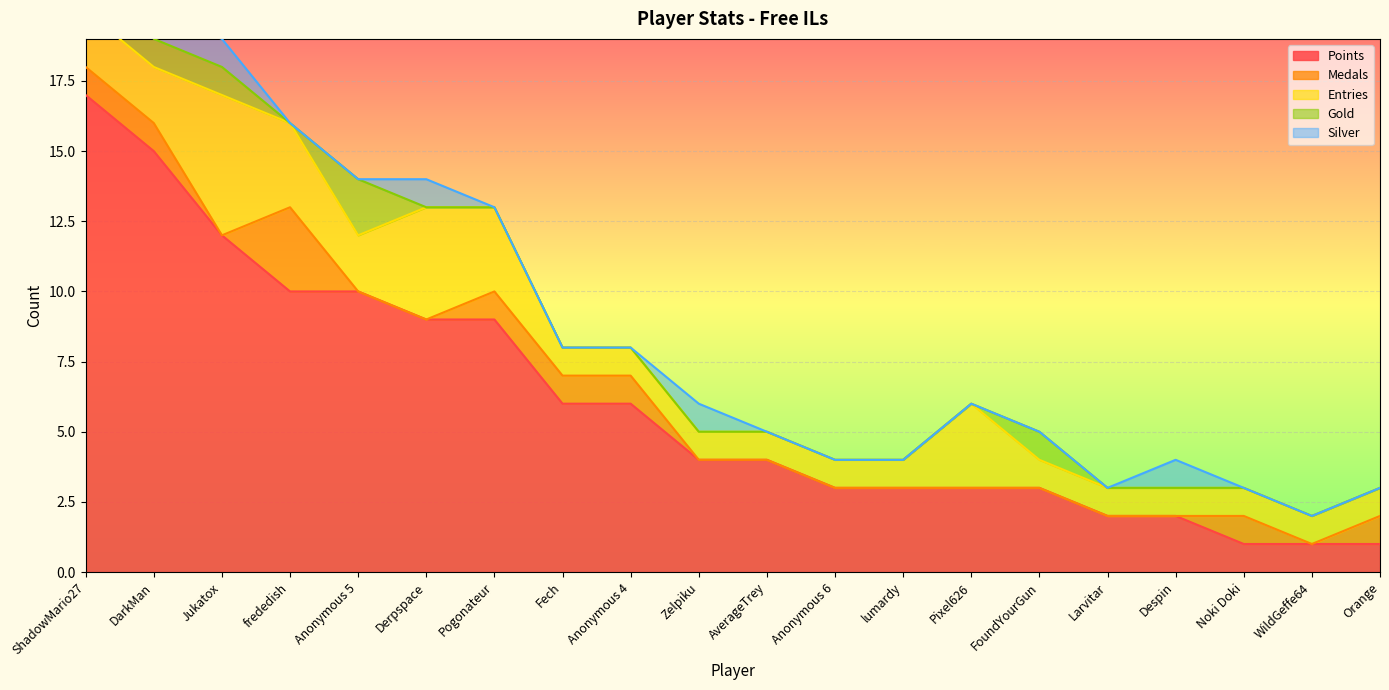

What is the average value of the Entries series?

2